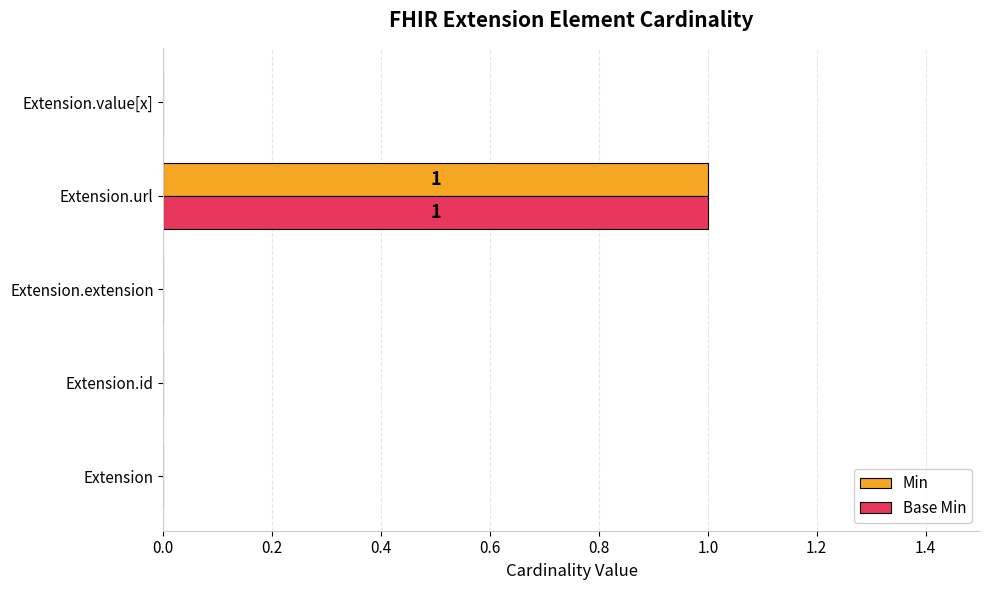

How many distinct data groups are displayed?

2